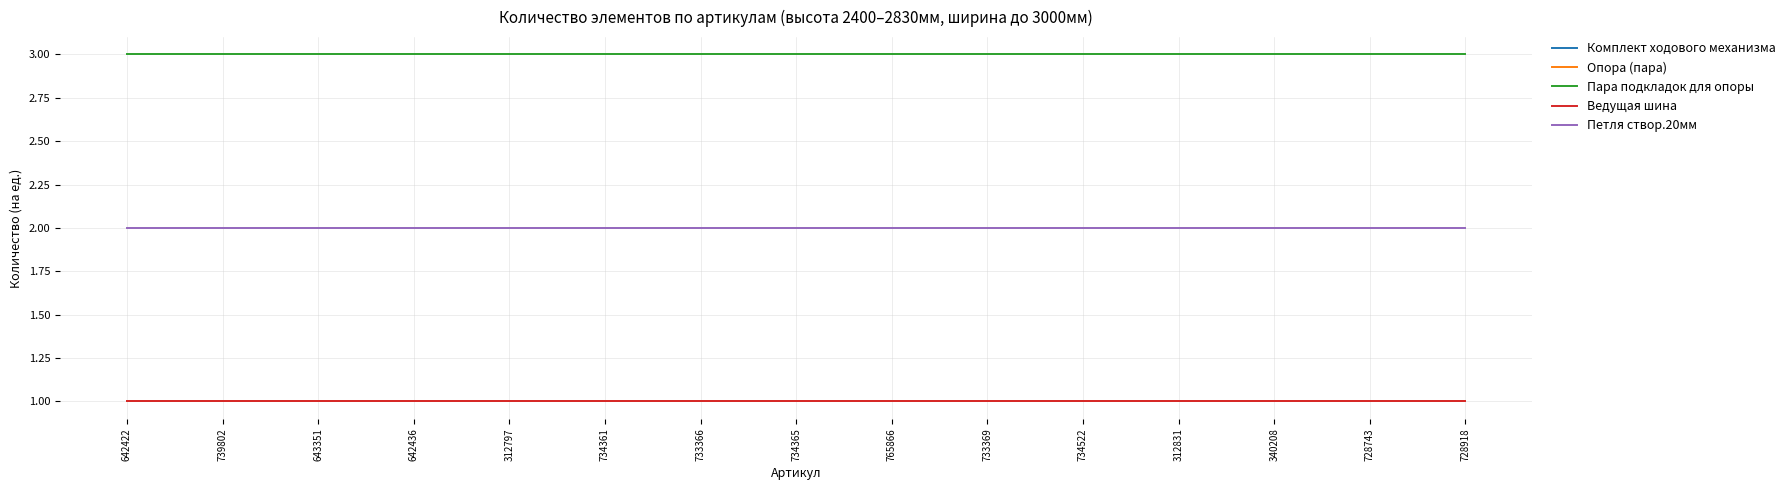

True or false: Комплект ходового механизма has more than 0 points higher than both neighbors.

False